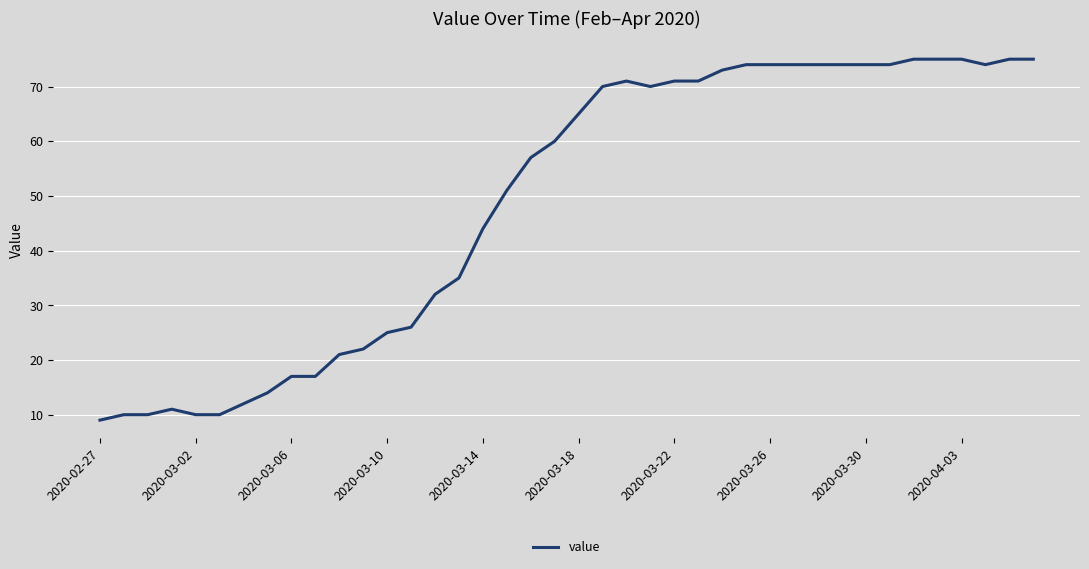

What is the difference between the maximum and minimum values?

66